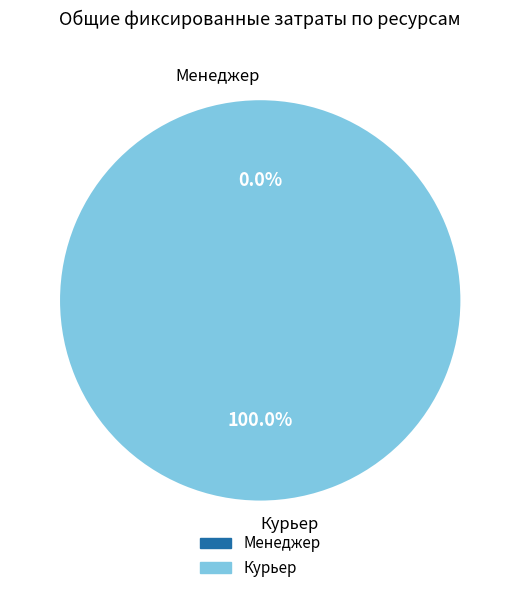

Do Курьер and Менеджер together represent more than half of the pie?

Yes